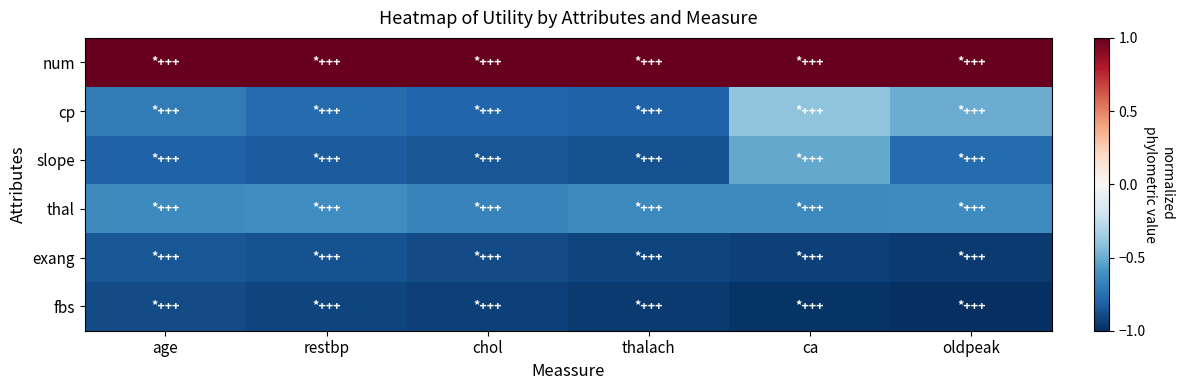

At which category is the sum across all series the highest?

ca